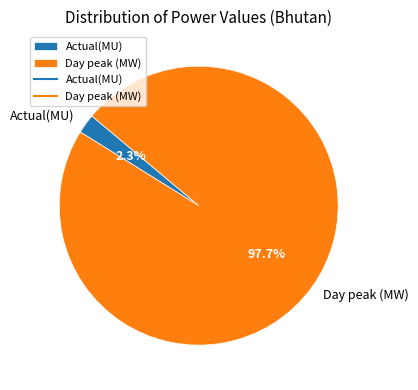

How many segments does this pie chart have?

2